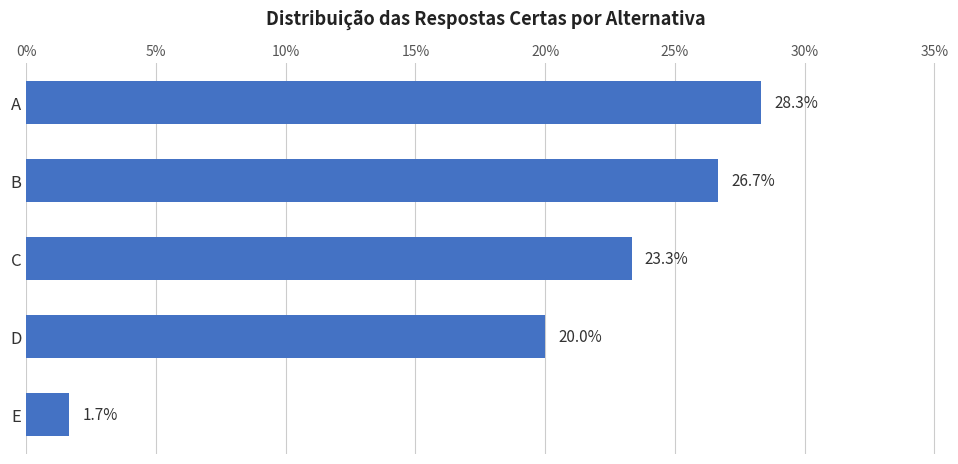

Where is the data nearest to the value 15?

D